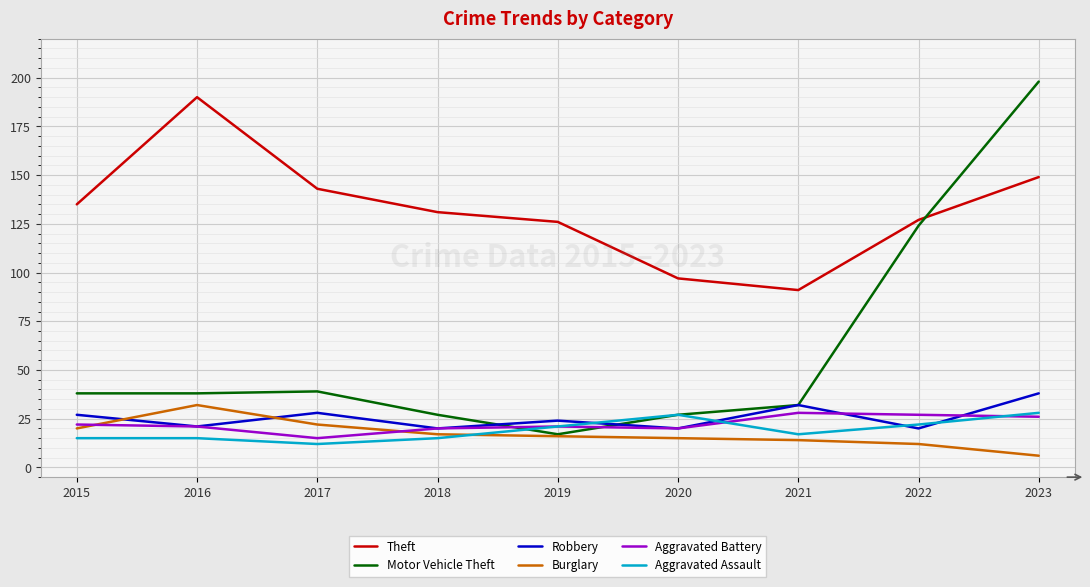

Which series ends up on top after the final intersection of Robbery and Aggravated Battery?

Robbery